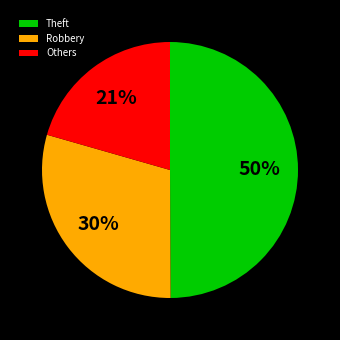

How many slices are in this pie chart?

3